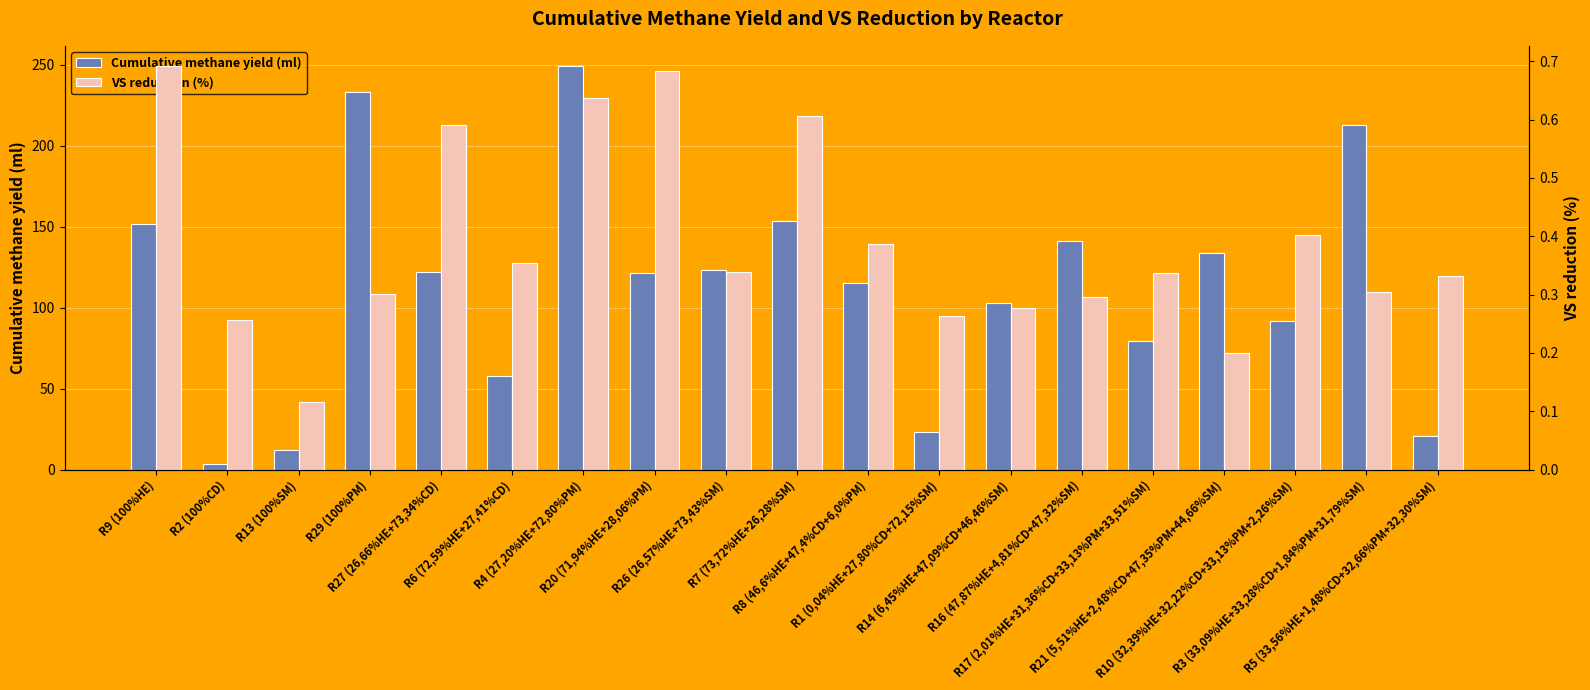

Does the chart contain stacked bars?

No